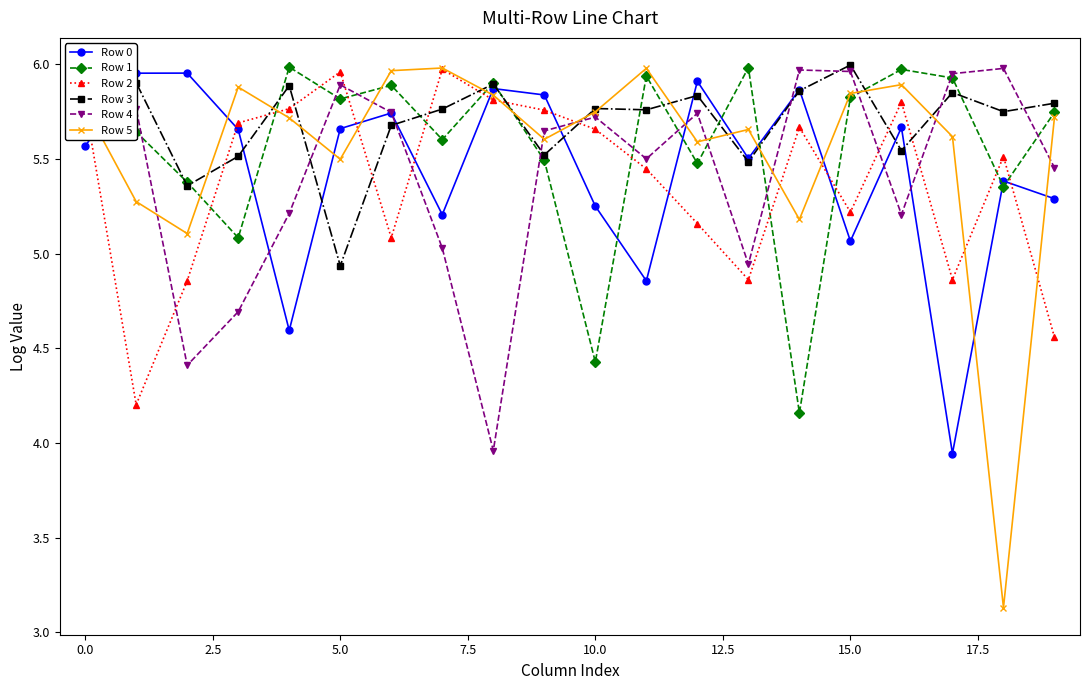

True or false: Row 2 and Row 1 cross at least once.

True